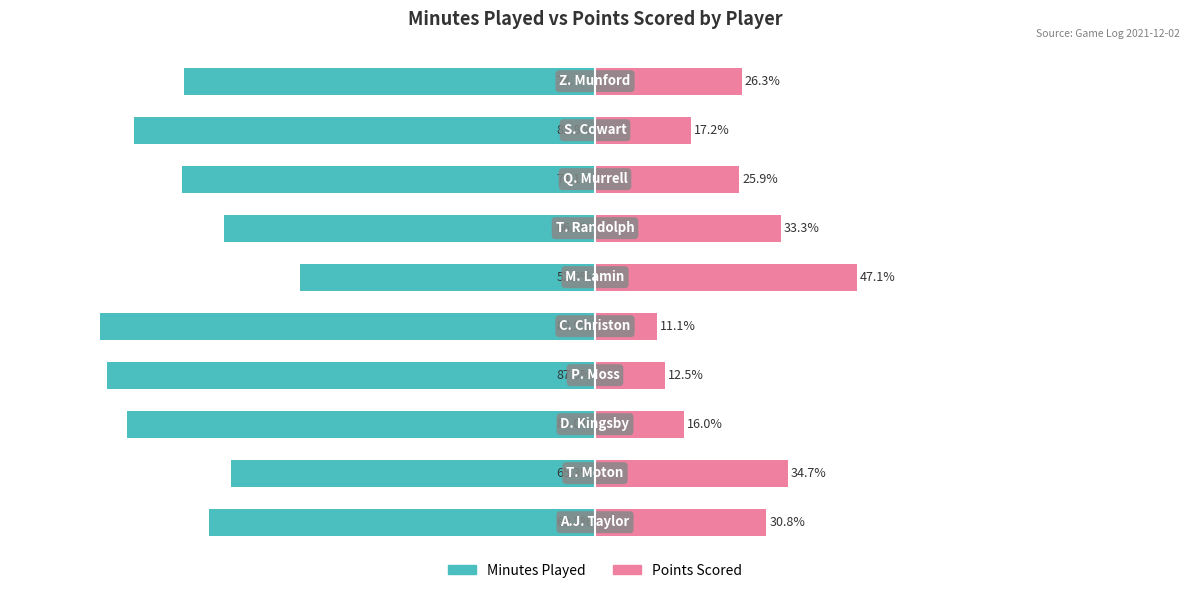

Which series has the largest range (max minus min)?

Points Scored